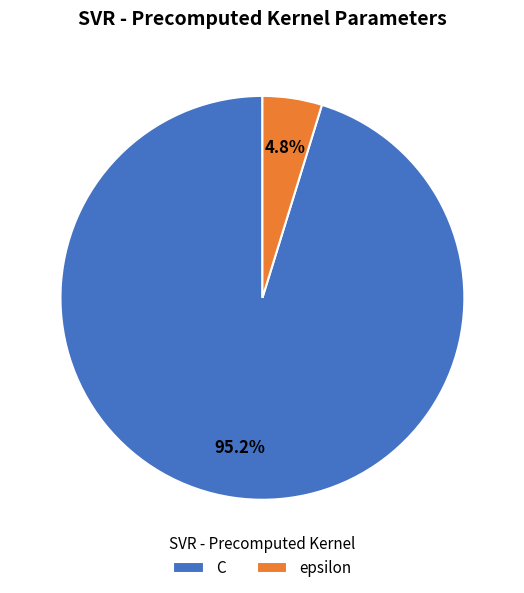

Which has a higher value, C or epsilon?

C